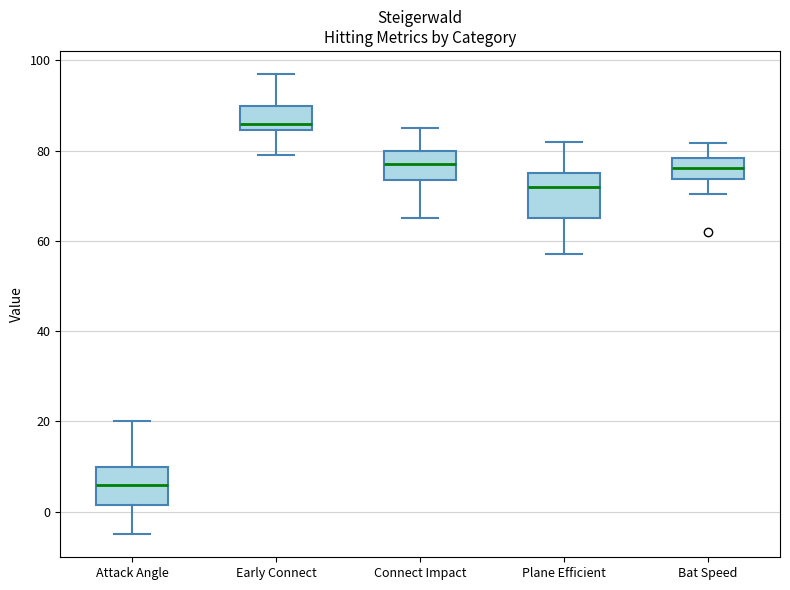

Reading left to right, read every box against the y-axis: the position of its median line, the range the box covers, and the ends of its whiskers. The values are not printed on the chart, so give them approximately, as read against the axis.

Attack Angle: median 6, box 2 to 10, whiskers -4 to 20
Early Connect: median 86, box 84 to 90, whiskers 80 to 98
Connect Impact: median 78, box 74 to 80, whiskers 66 to 86
Plane Efficient: median 72, box 66 to 76, whiskers 58 to 82
Bat Speed: median 76, box 74 to 78, whiskers 70 to 82